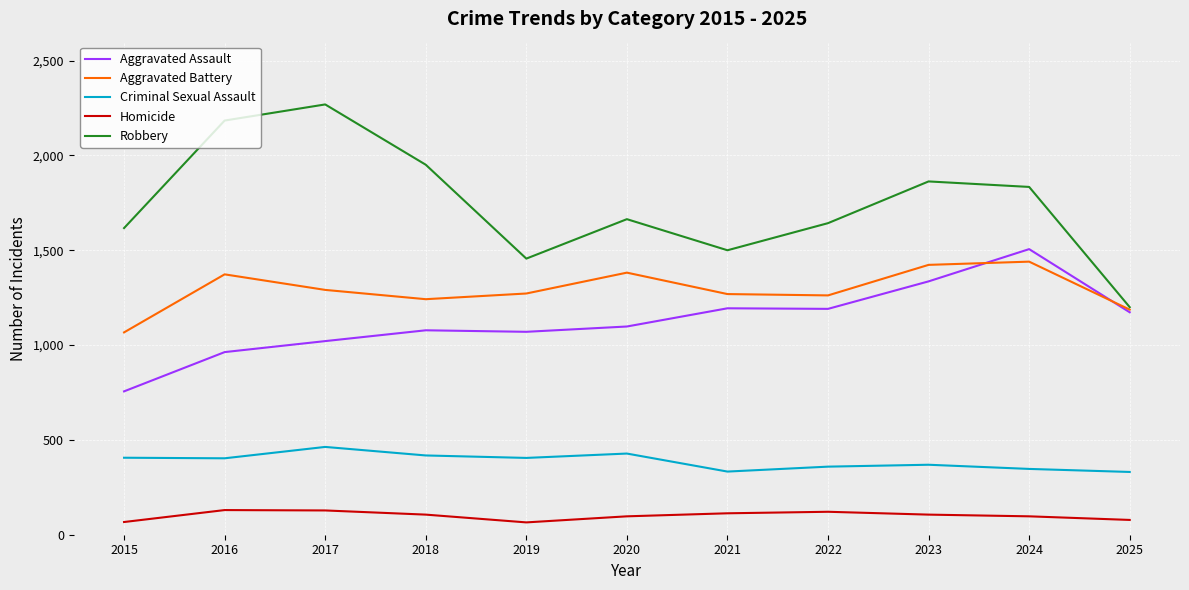

True or false: Criminal Sexual Assault and Aggravated Assault cross at least once.

False